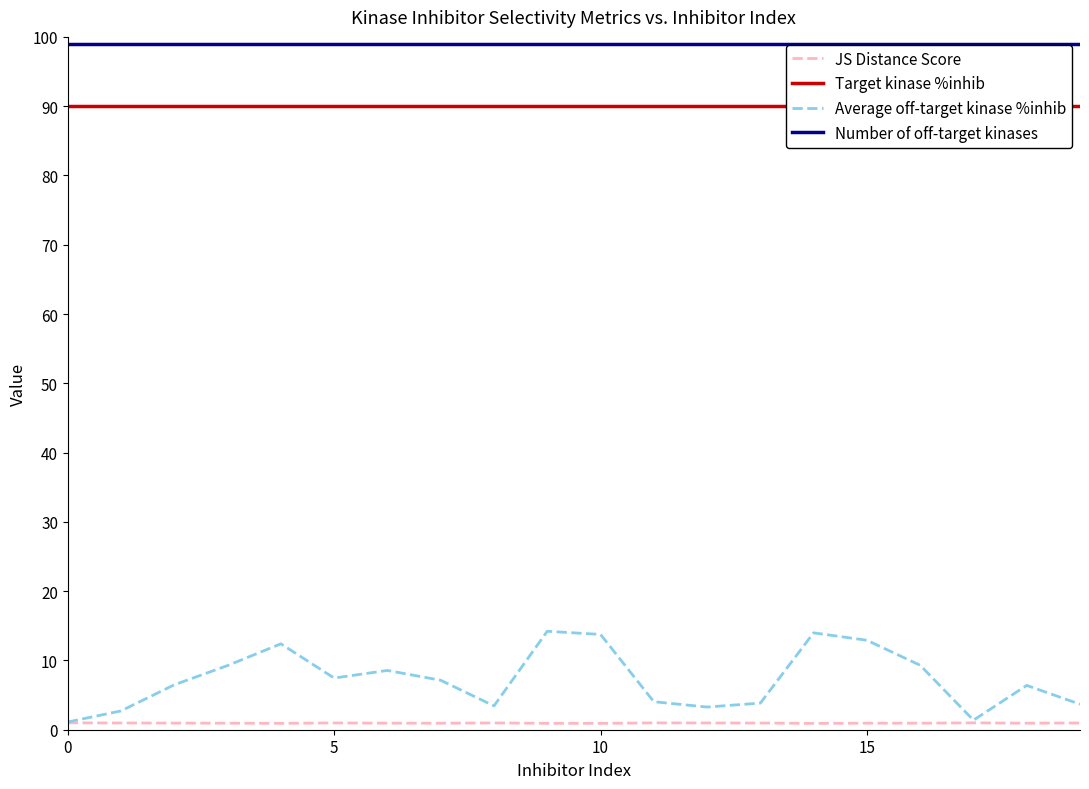

True or false: Number of off-target kinases has more than 2 interior local peaks.

False